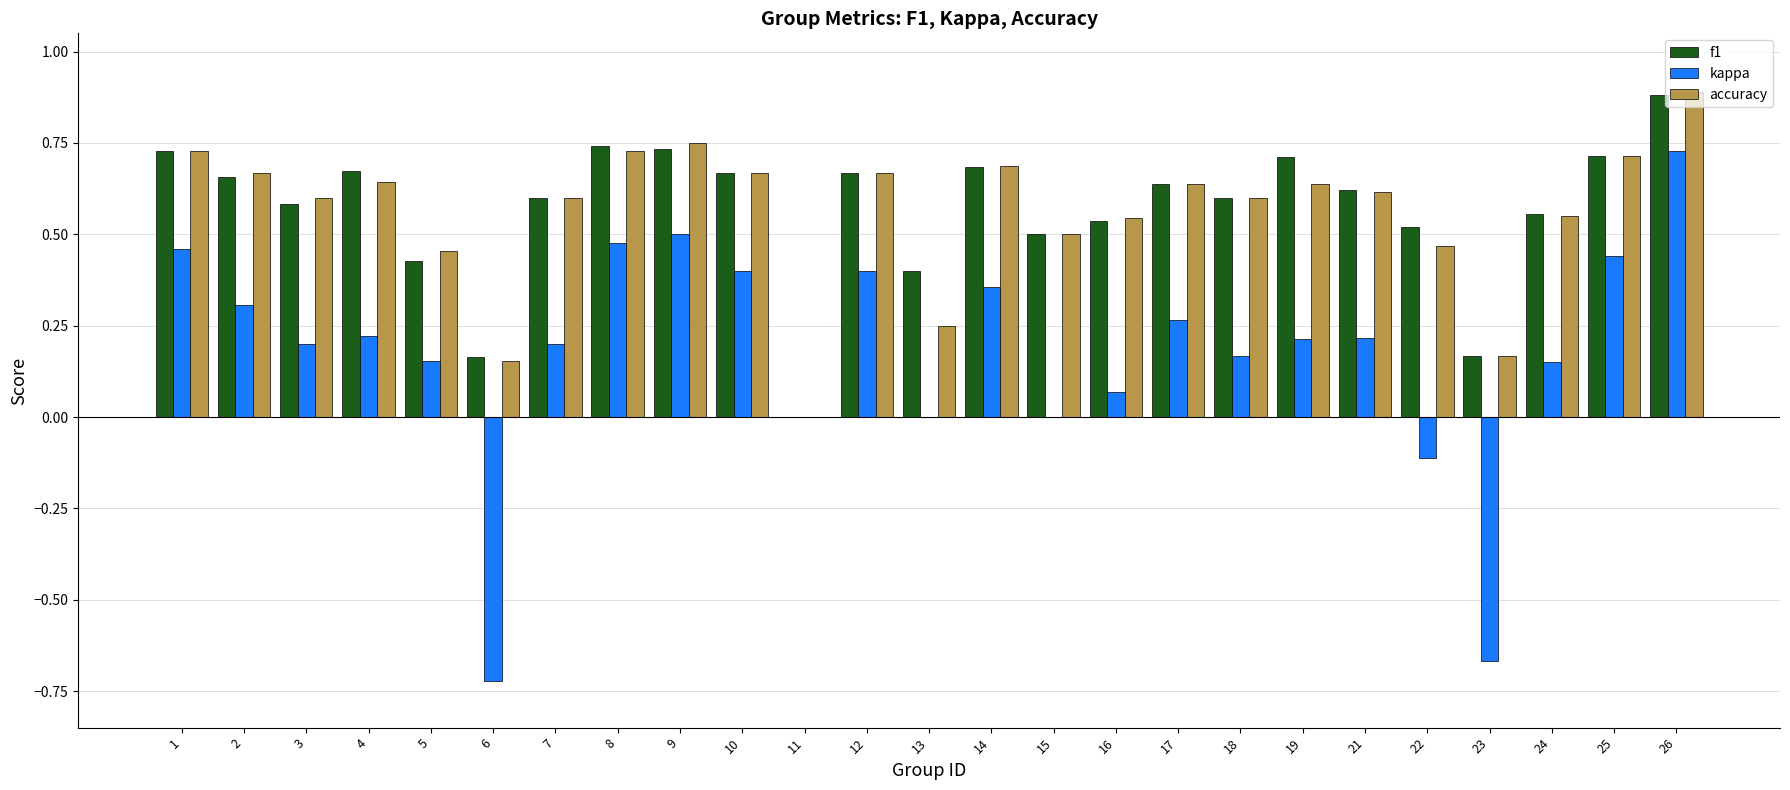

What is the sum of all f1 values?

14.2